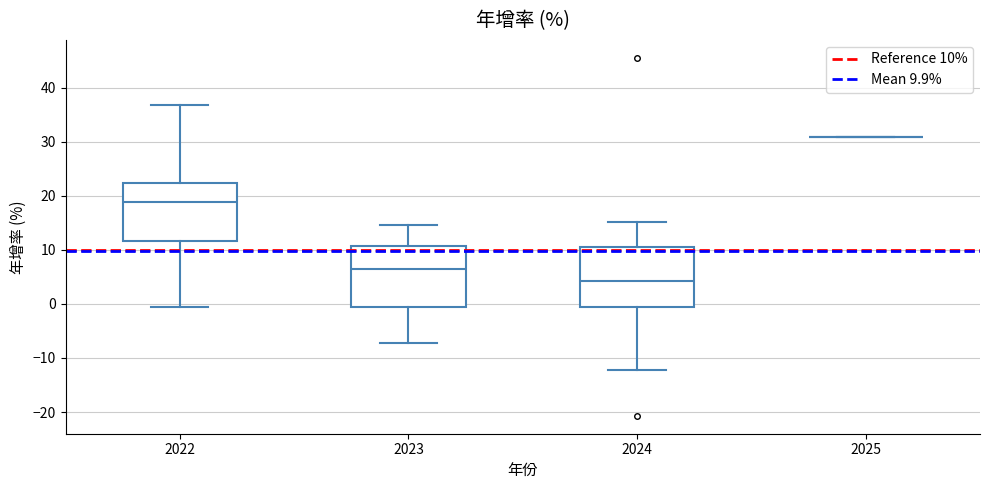

Where does the median line of the box at x = 2022 sit on the y-axis? The values are not printed on the chart, so give them approximately, as read against the axis.

19